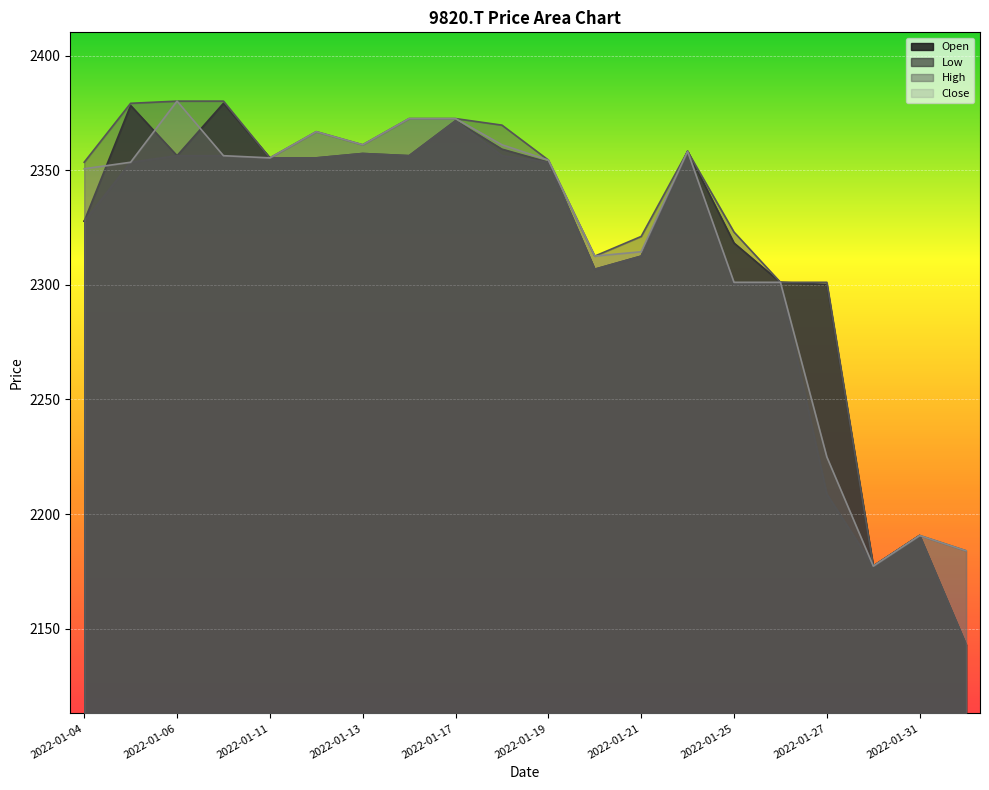

Between 2022-01-21 and 2022-01-31, which series saw the biggest shift?

High